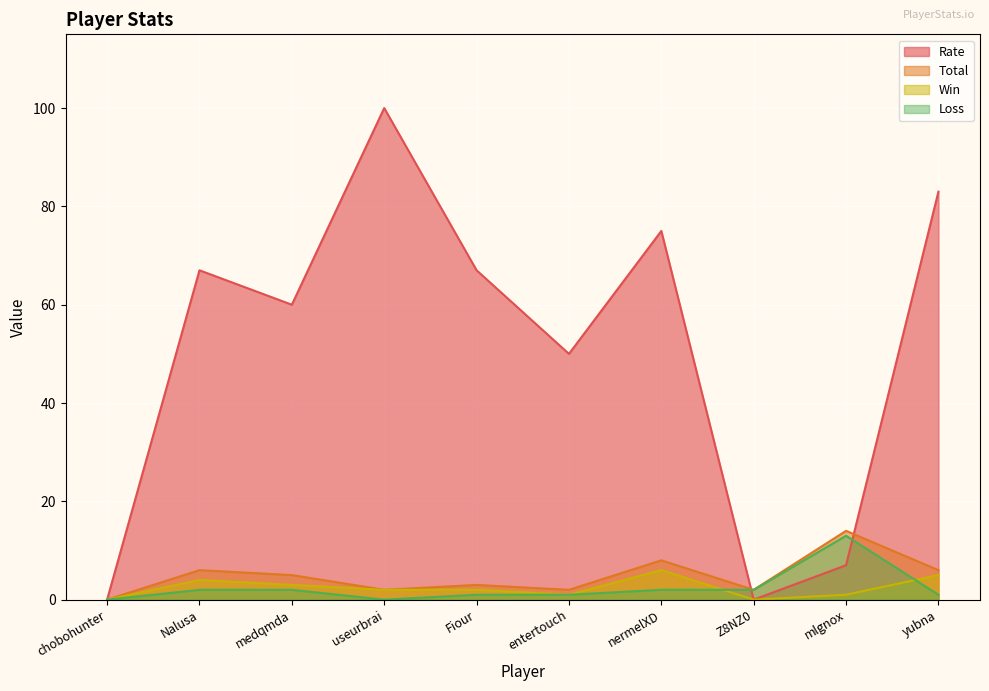

True or false: Loss has a value of 3 at medqmda.

False